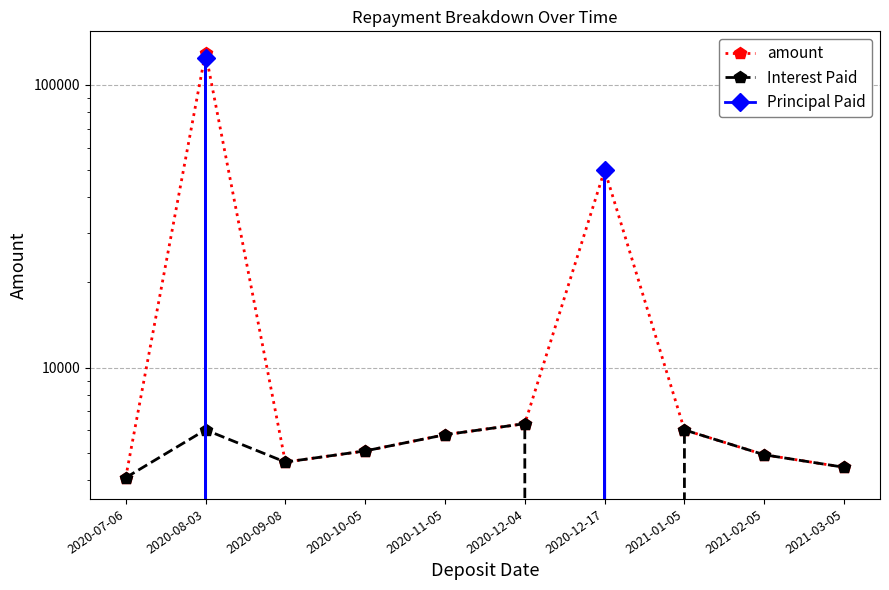

True or false: amount and Principal Paid cross at least once.

False